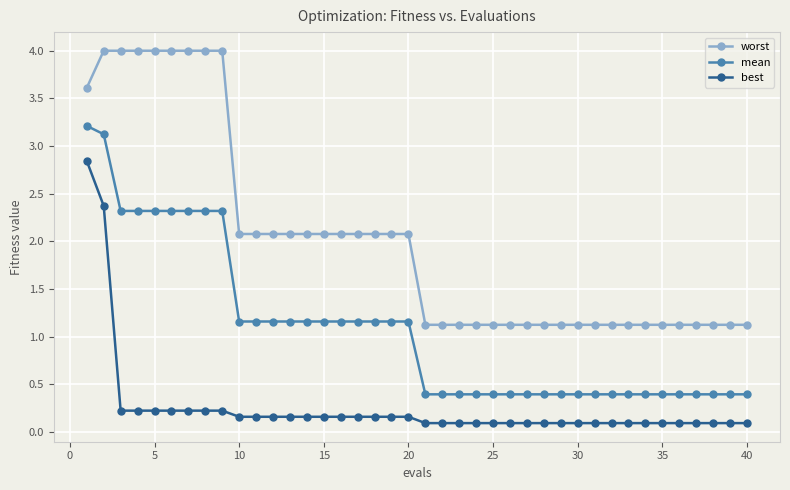

List the series in order of their peak value, highest first.

worst, mean, best